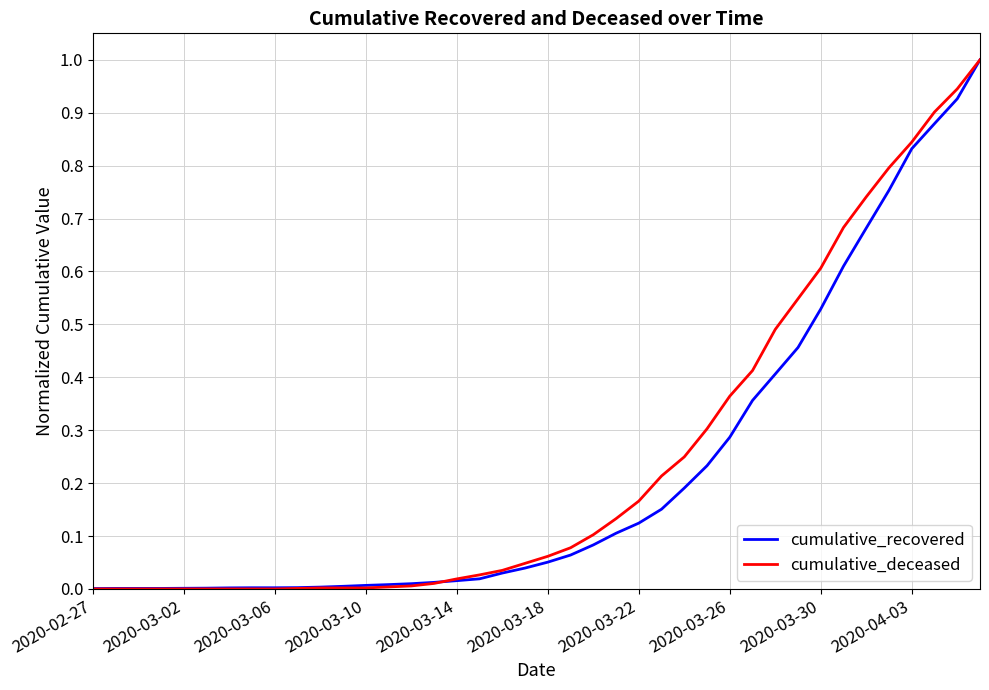

What is the greatest value displayed?

1.0